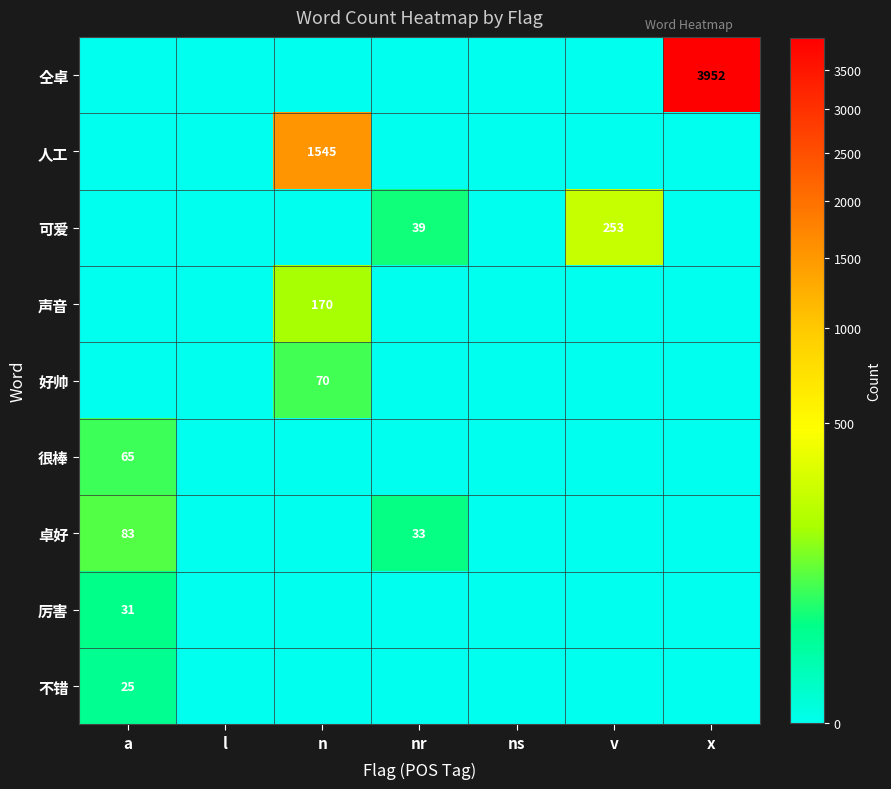

At which category does the chart reach its minimum across all series?

a